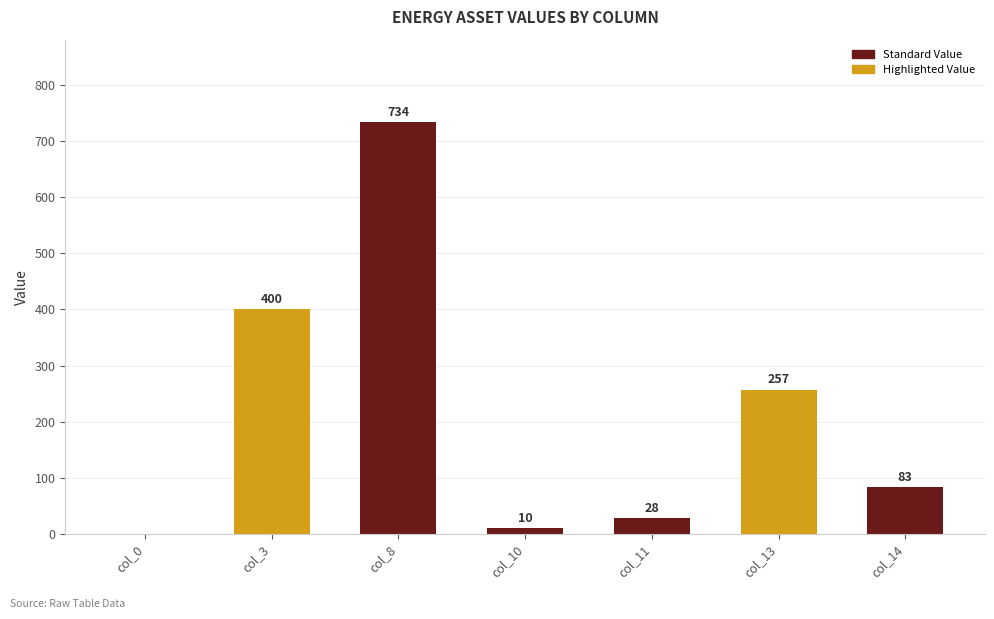

The value at col_14 is 115. True or false?

False